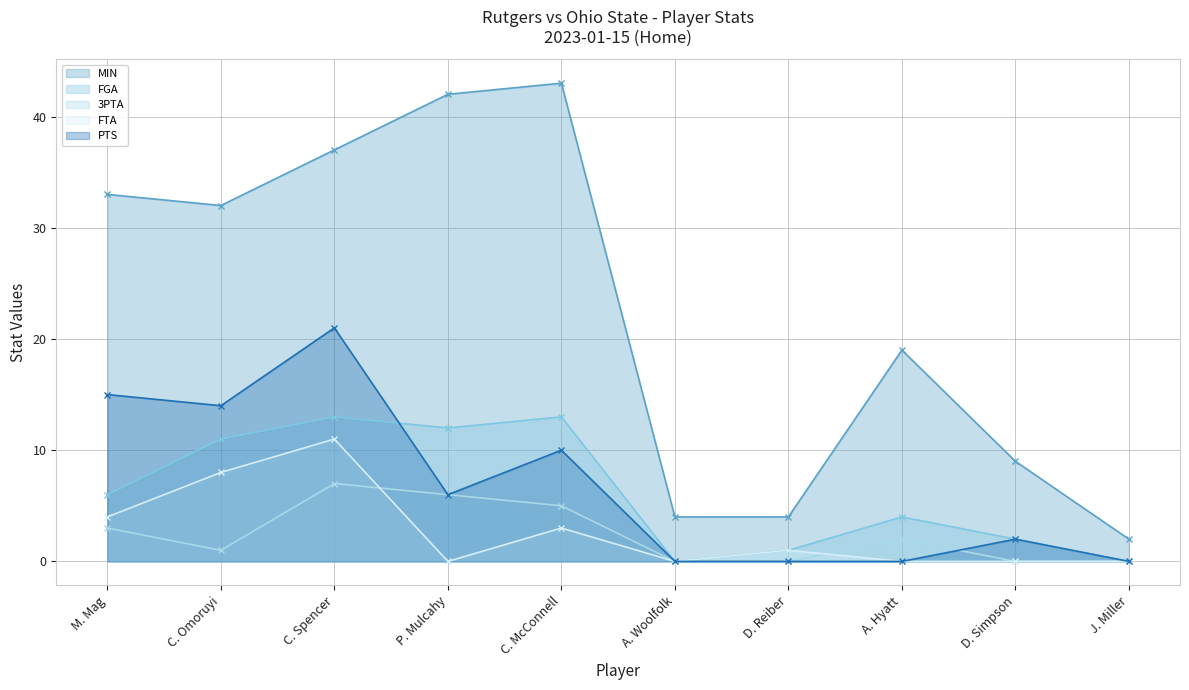

Where does the PTS series first go above 6?

M. Mag